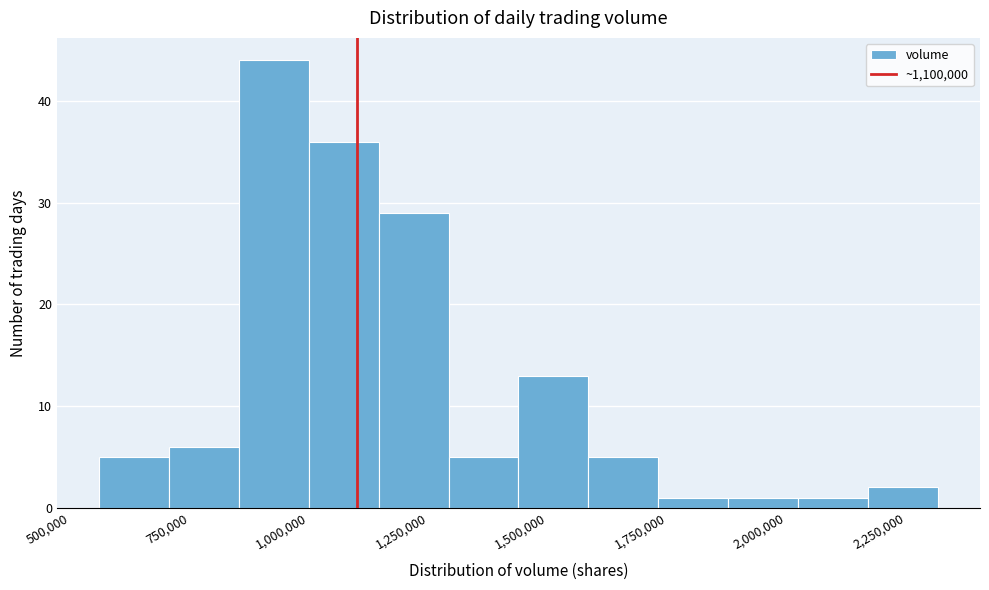

Read against the x-axis, roughly where is the centre of the tallest bar?

950000